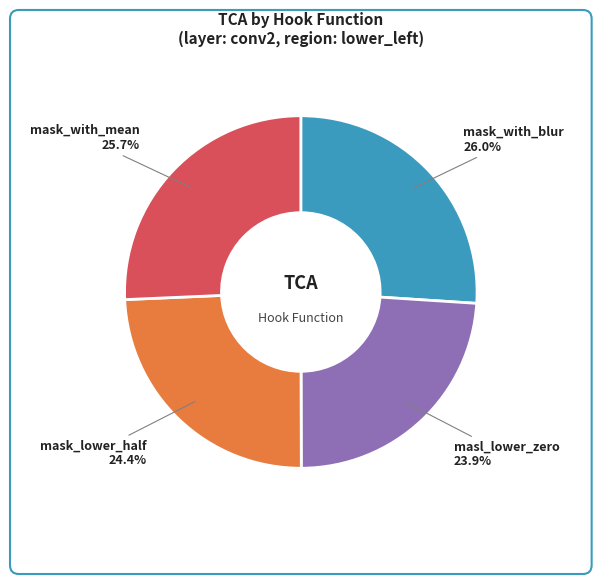

Does any single category account for the majority?

No